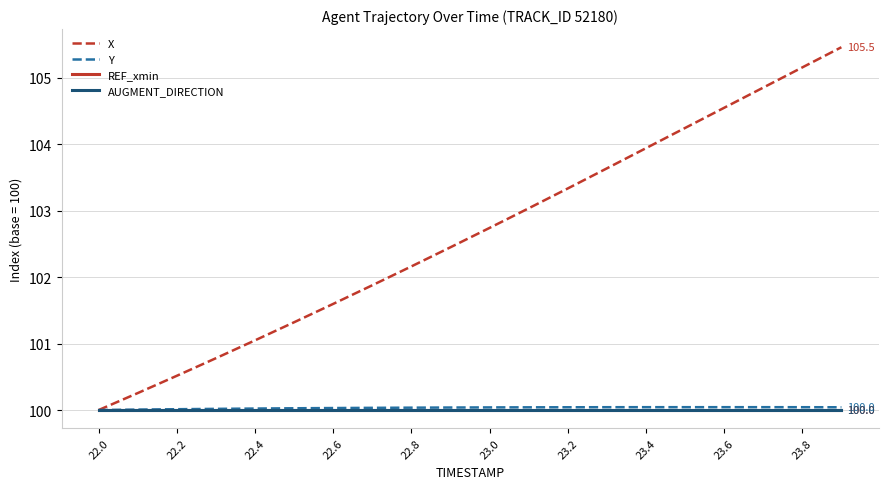

Does the chart have visible grid lines?

Yes